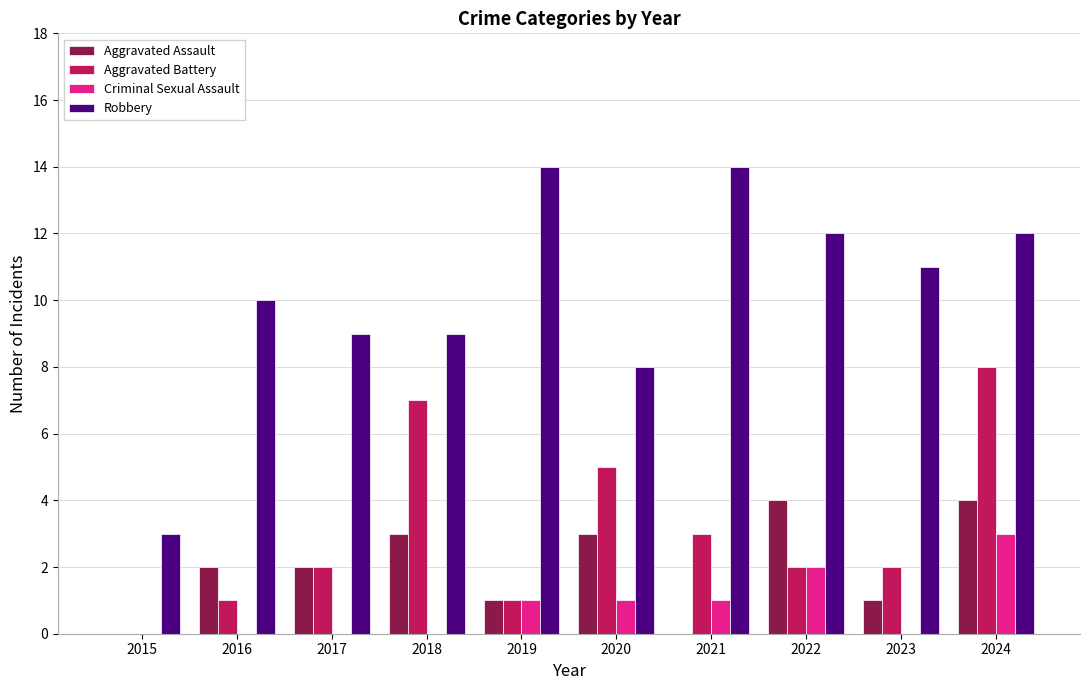

Does the chart contain stacked bars?

No